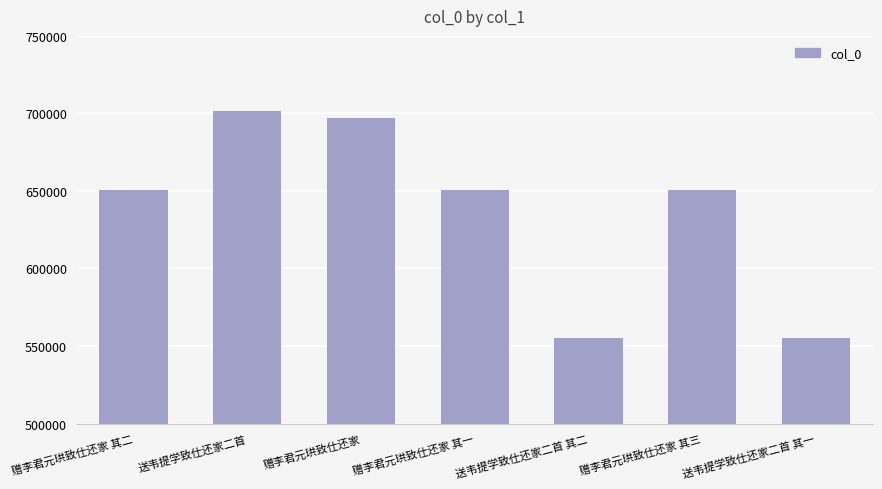

What is the sum of all values?

4459726